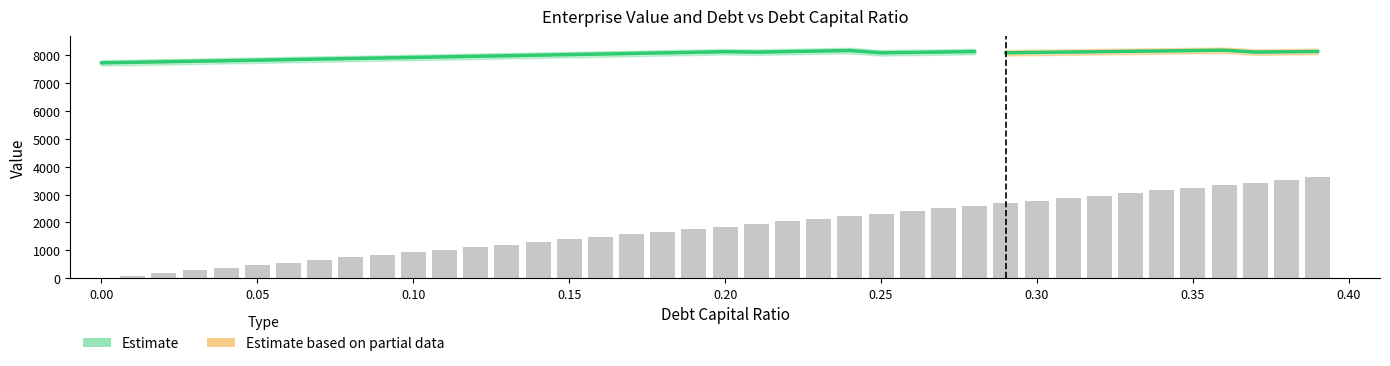

Reading left to right, list all the values displayed in this chart.

debt_capital: 0.0=0.0	0.01=0.0	0.02=0.0	0.03=0.0	0.04=0.0	0.05=0.1	0.06=0.1	0.07=0.1	0.08=0.1	0.09=0.1	0.1=0.1	0.11=0.1	0.12=0.1	0.13=0.1	0.14=0.1	0.15=0.1	0.16=0.2	0.17=0.2	0.18=0.2	0.19=0.2	0.2=0.2	0.21=0.2	0.22=0.2	0.23=0.2	0.24=0.2	0.25=0.2	0.26=0.3	0.27=0.3	0.28=0.3	0.29=0.3	0.3=0.3	0.31=0.3	0.32=0.3	0.33=0.3	0.34=0.3	0.35=0.3	0.36=0.4	0.37=0.4	0.38=0.4	0.39=0.4
enterprise_value: 0.0=7725.8	0.01=7744.8	0.02=7764.0	0.03=7783.2	0.04=7802.6	0.05=7822.0	0.06=7841.5	0.07=7861.1	0.08=7880.8	0.09=7900.7	0.1=7920.6	0.11=7940.6	0.12=7960.7	0.13=7980.9	0.14=8001.3	0.15=8021.7	0.16=8042.2	0.17=8062.9	0.18=8083.6	0.19=8104.5	0.2=8125.4	0.21=8110.3	0.22=8129.5	0.23=8148.9	0.24=8168.4	0.25=8085.3	0.26=8100.4	0.27=8115.5	0.28=8130.7	0.29=8086.7	0.3=8099.8	0.31=8112.9	0.32=8126.0	0.33=8139.2	0.34=8152.4	0.35=8165.7	0.36=8179.0	0.37=8112.1	0.38=8123.1	0.39=8134.1
enterprise_value_upper: 0.0=7825.8	0.01=7844.8	0.02=7864.0	0.03=7883.2	0.04=7902.6	0.05=7922.0	0.06=7941.5	0.07=7961.1	0.08=7980.8	0.09=8000.7	0.1=8020.6	0.11=8040.6	0.12=8060.7	0.13=8080.9	0.14=8101.3	0.15=8121.7	0.16=8142.2	0.17=8162.9	0.18=8183.6	0.19=8204.5	0.2=8225.4	0.21=8210.3	0.22=8229.5	0.23=8248.9	0.24=8268.4	0.25=8185.3	0.26=8200.4	0.27=8215.5	0.28=8230.7	0.29=8186.7	0.3=8199.8	0.31=8212.9	0.32=8226.0	0.33=8239.2	0.34=8252.4	0.35=8265.7	0.36=8279.0	0.37=8212.1	0.38=8223.1	0.39=8234.1
enterprise_value_lower: 0.0=7625.8	0.01=7644.8	0.02=7664.0	0.03=7683.2	0.04=7702.6	0.05=7722.0	0.06=7741.5	0.07=7761.1	0.08=7780.8	0.09=7800.7	0.1=7820.6	0.11=7840.6	0.12=7860.7	0.13=7880.9	0.14=7901.3	0.15=7921.7	0.16=7942.2	0.17=7962.9	0.18=7983.6	0.19=8004.5	0.2=8025.4	0.21=8010.3	0.22=8029.5	0.23=8048.9	0.24=8068.4	0.25=7985.3	0.26=8000.4	0.27=8015.5	0.28=8030.7	0.29=7986.7	0.3=7999.8	0.31=8012.9	0.32=8026.0	0.33=8039.2	0.34=8052.4	0.35=8065.7	0.36=8079.0	0.37=8012.1	0.38=8023.1	0.39=8034.1
debt: 0.0=0.0	0.01=92.7	0.02=185.3	0.03=278.0	0.04=370.6	0.05=463.3	0.06=555.9	0.07=648.6	0.08=741.2	0.09=833.9	0.1=926.5	0.11=1019.2	0.12=1111.8	0.13=1204.5	0.14=1297.2	0.15=1389.8	0.16=1482.5	0.17=1575.1	0.18=1667.8	0.19=1760.4	0.2=1853.1	0.21=1945.7	0.22=2038.4	0.23=2131.0	0.24=2223.7	0.25=2316.3	0.26=2409.0	0.27=2501.7	0.28=2594.3	0.29=2687.0	0.3=2779.6	0.31=2872.3	0.32=2964.9	0.33=3057.6	0.34=3150.2	0.35=3242.9	0.36=3335.5	0.37=3428.2	0.38=3520.9	0.39=3613.5